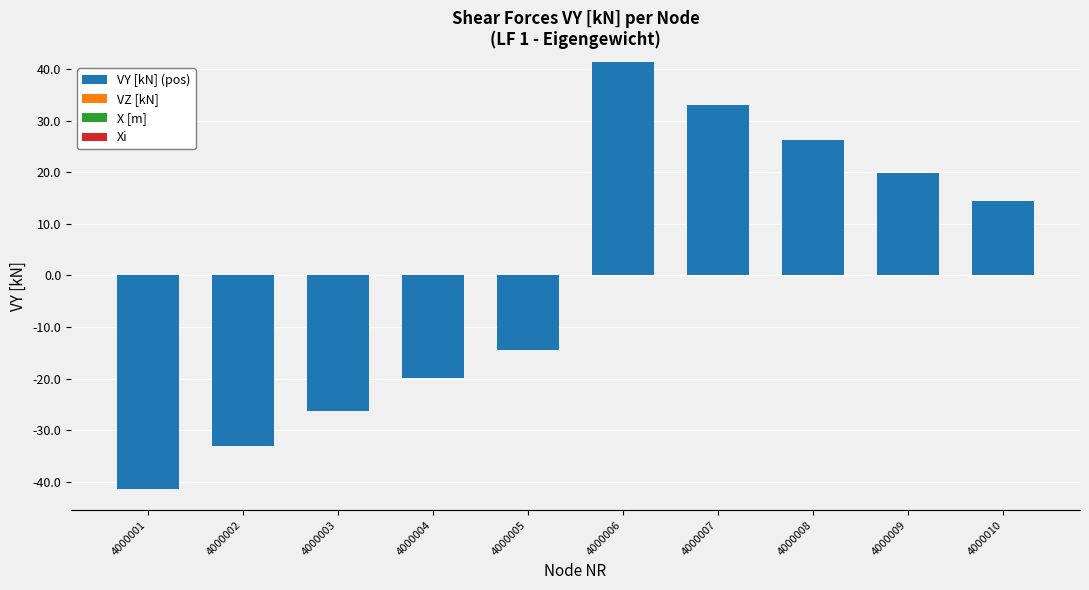

Count the number of categories in the chart.

10